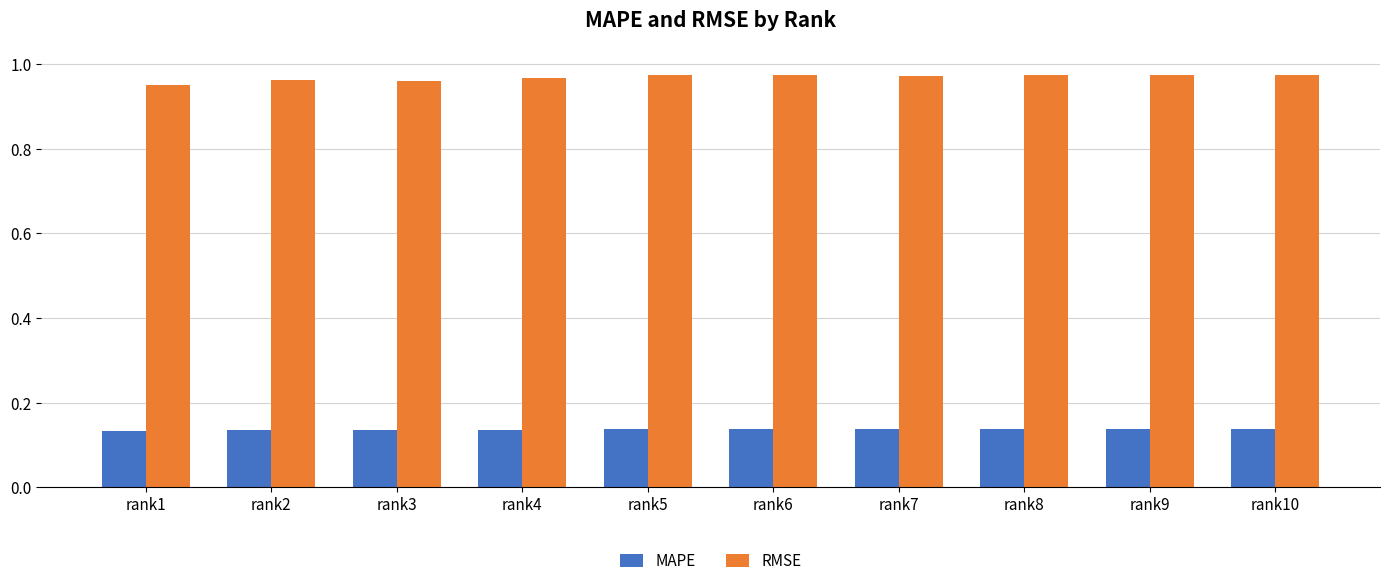

List the series in order of their peak value, highest first.

RMSE, MAPE